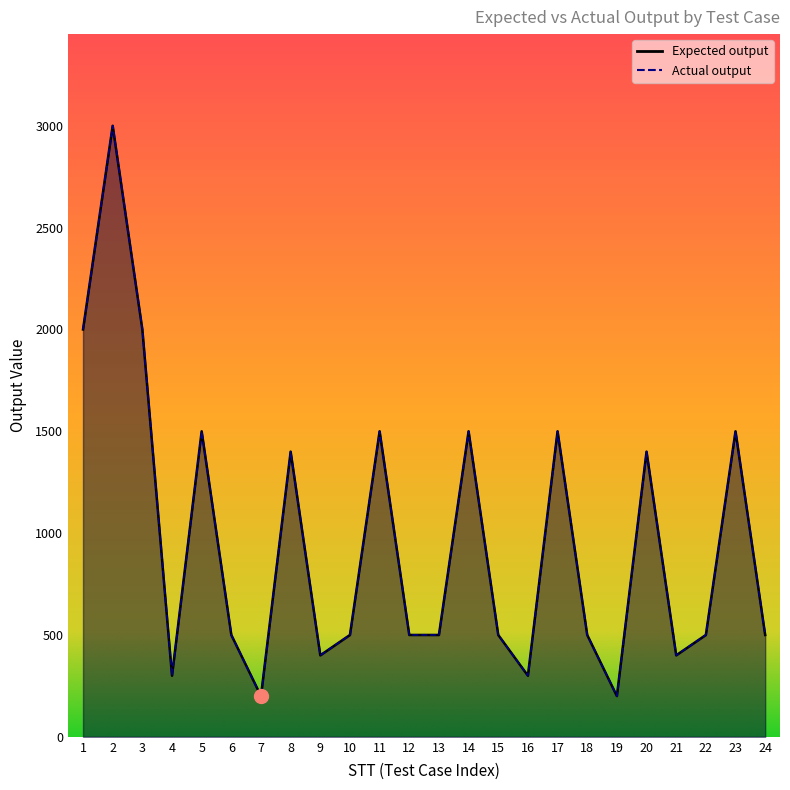

What is the difference between the second highest and second lowest values in the Expected output series?

1800